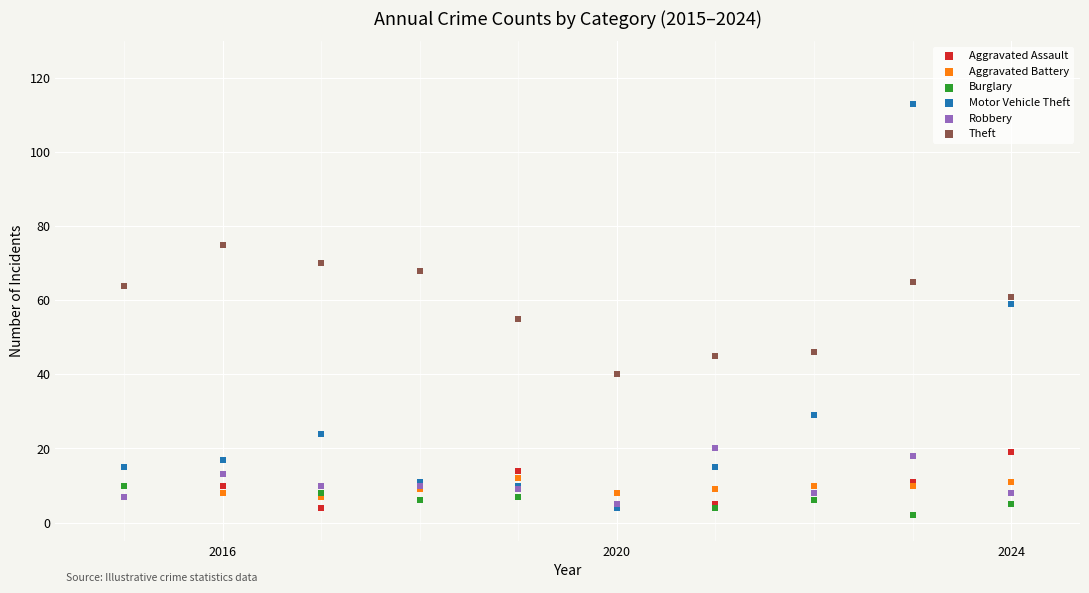

What are all the series names shown in the legend?

Aggravated Assault, Aggravated Battery, Burglary, Motor Vehicle Theft, Robbery, Theft